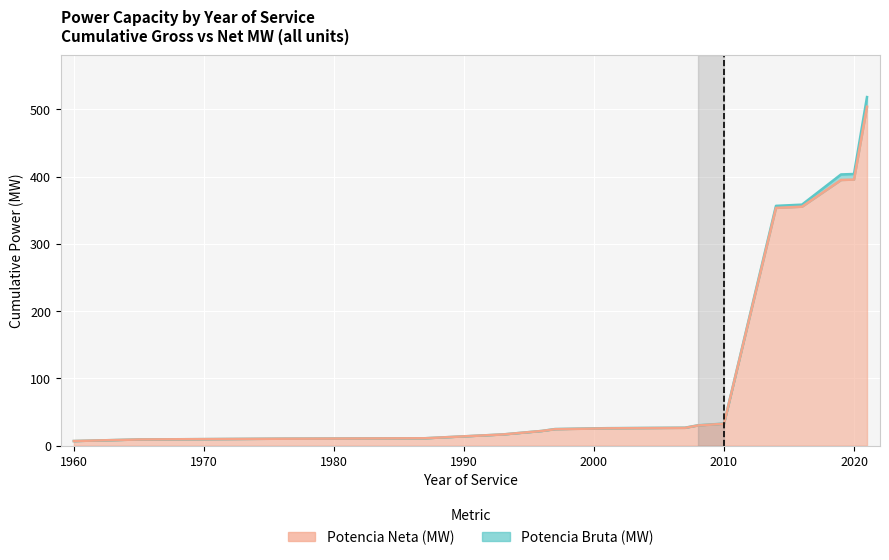

True or false: potencia_bruta_mw and potencia_neta_mw intersect in this chart.

False